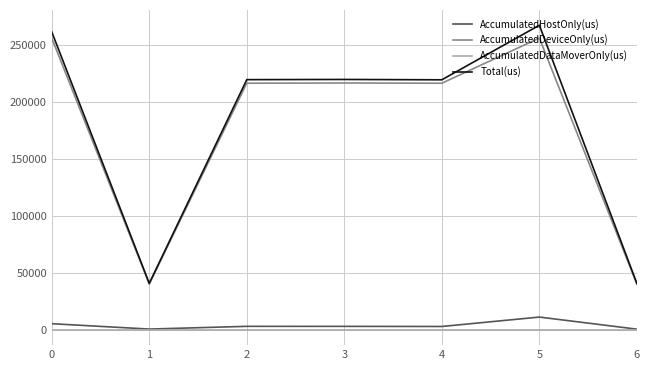

How many lines are shown in the chart?

4